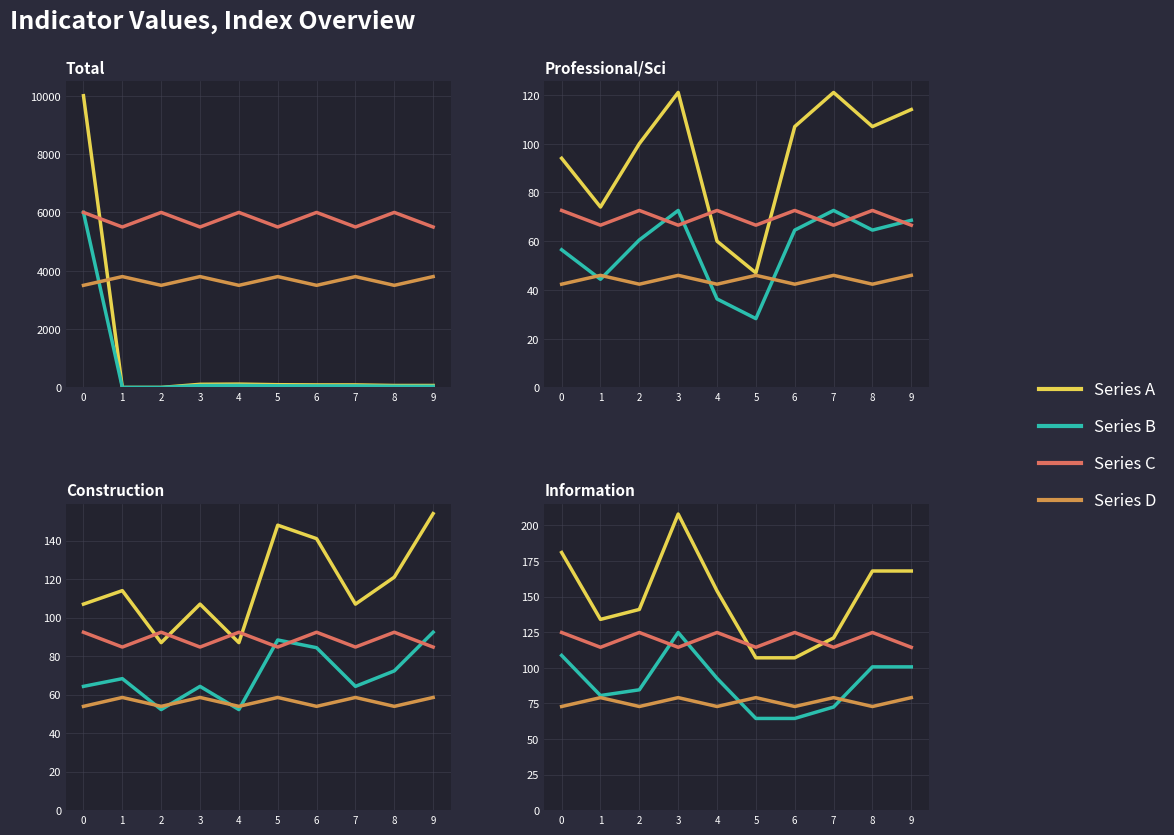

True or false: Series A and Series D intersect in this chart.

False